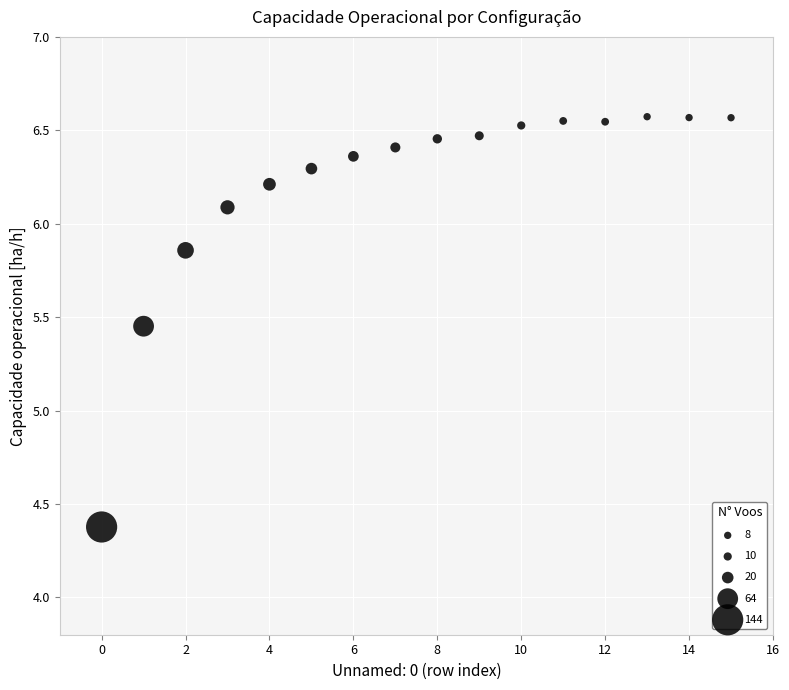

What is the range of Y values (max minus min)?

2.2